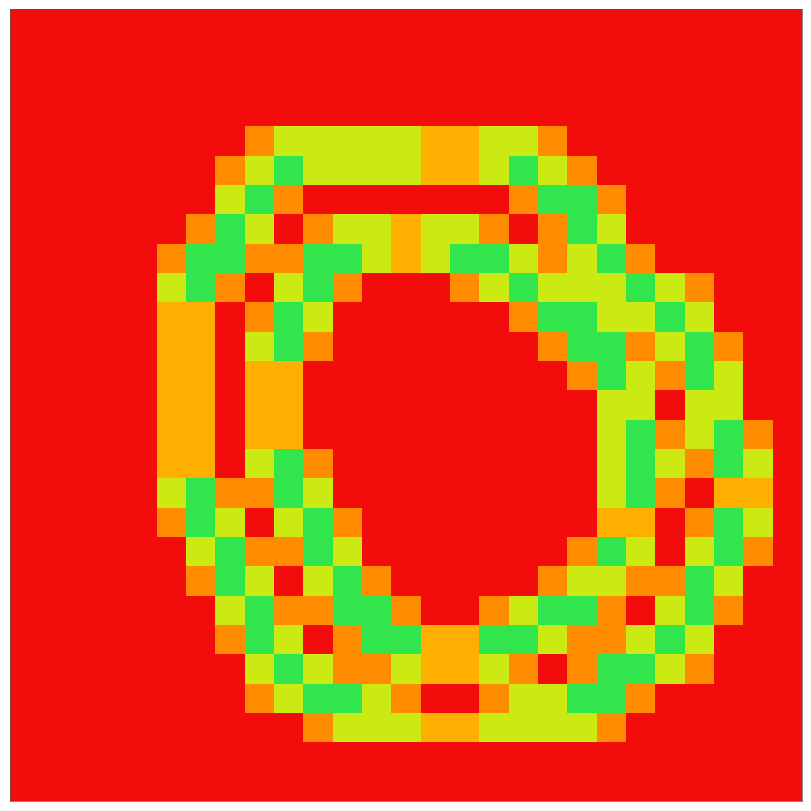

At how many categories does at least one series exceed 1?

21